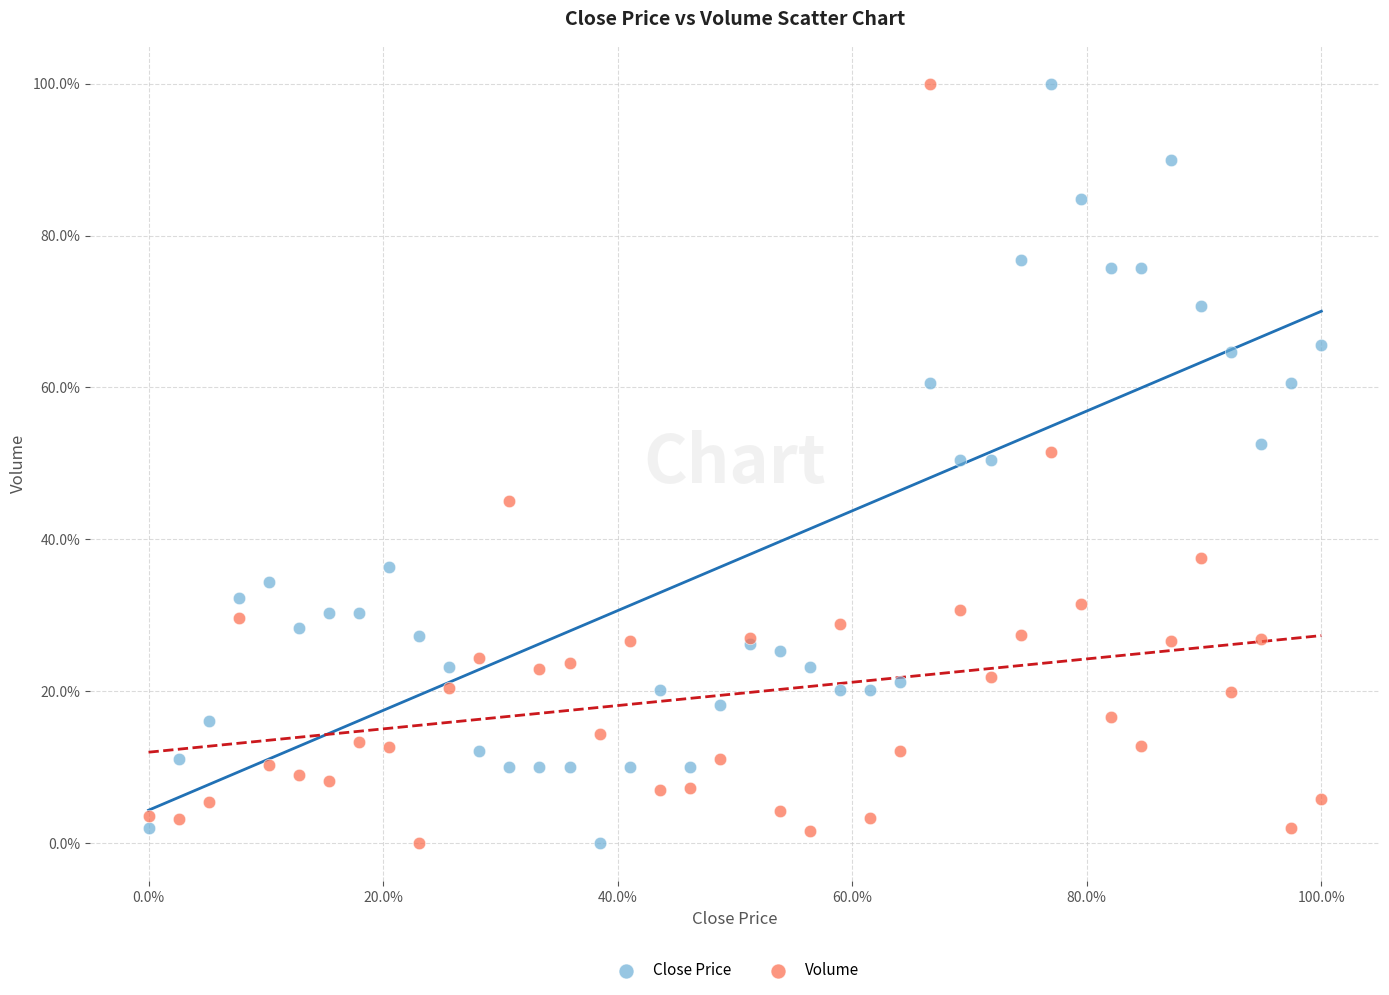

What are all the series names shown in the legend?

Close Price, Volume